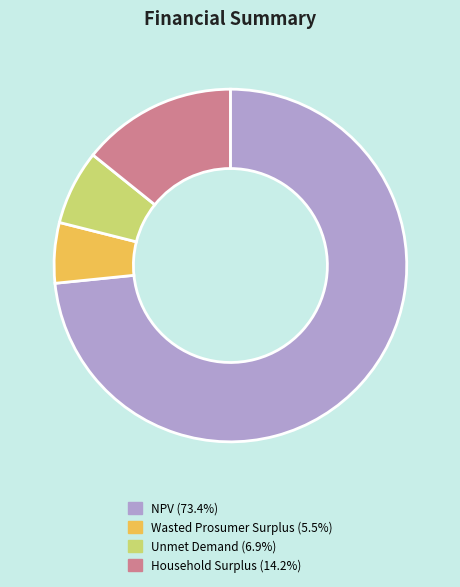

Count the number of slices in the pie.

4